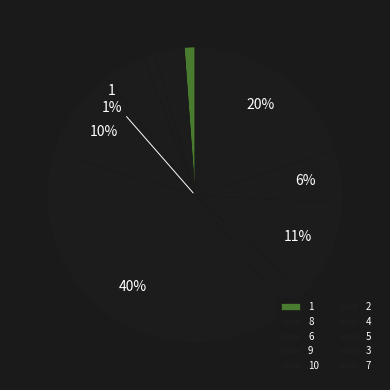

What is the ratio of the value at 10 to the value at 1?

8.7